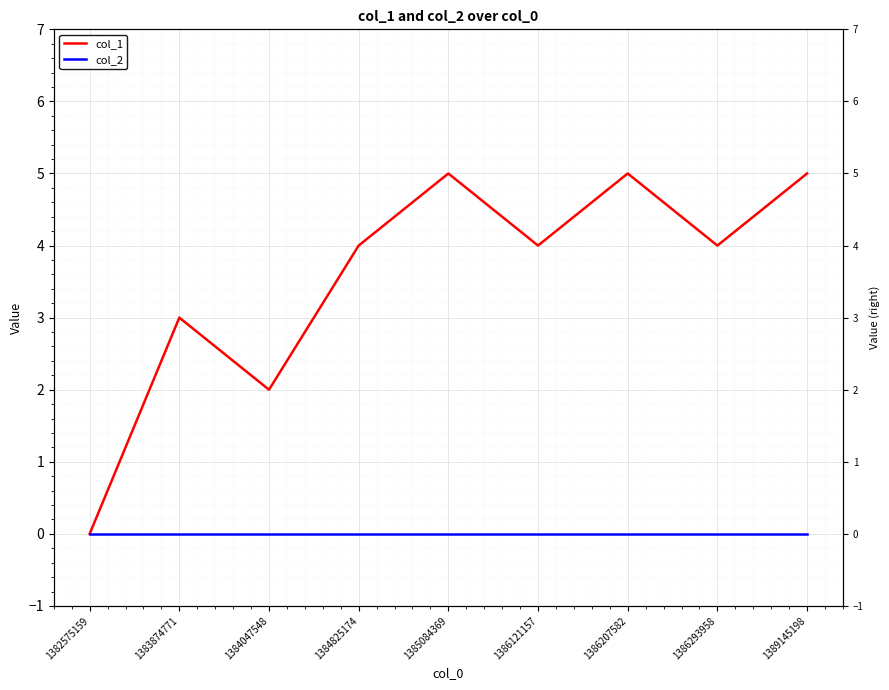

What is the approximate value of col_1 at 1386293958?

4